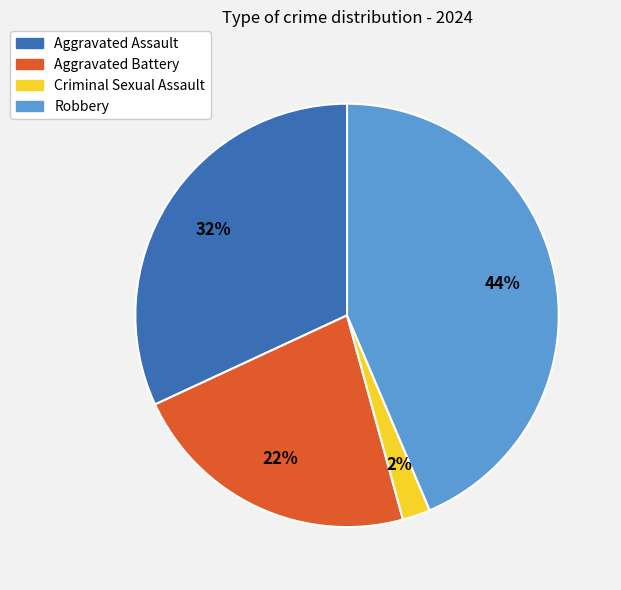

Which slice is the largest?

Robbery